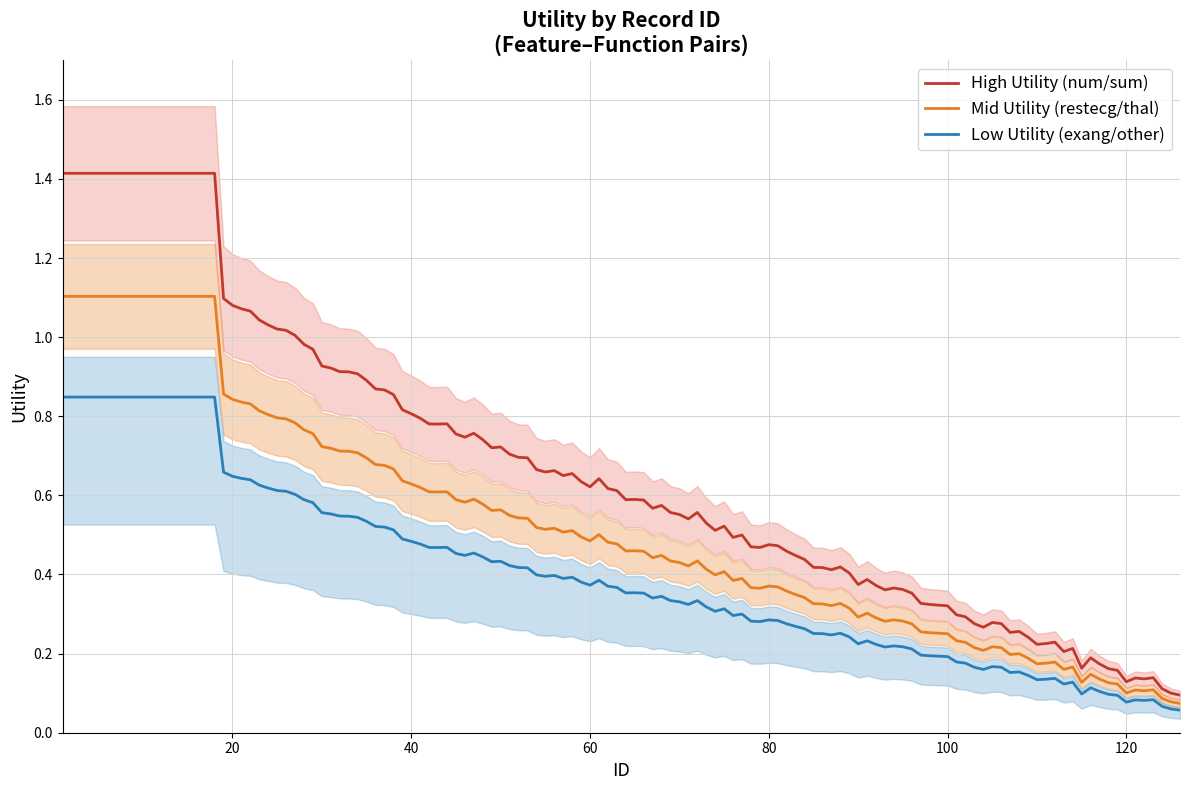

True or false: High Utility (num/sum) and Low Utility (exang/other) intersect in this chart.

False